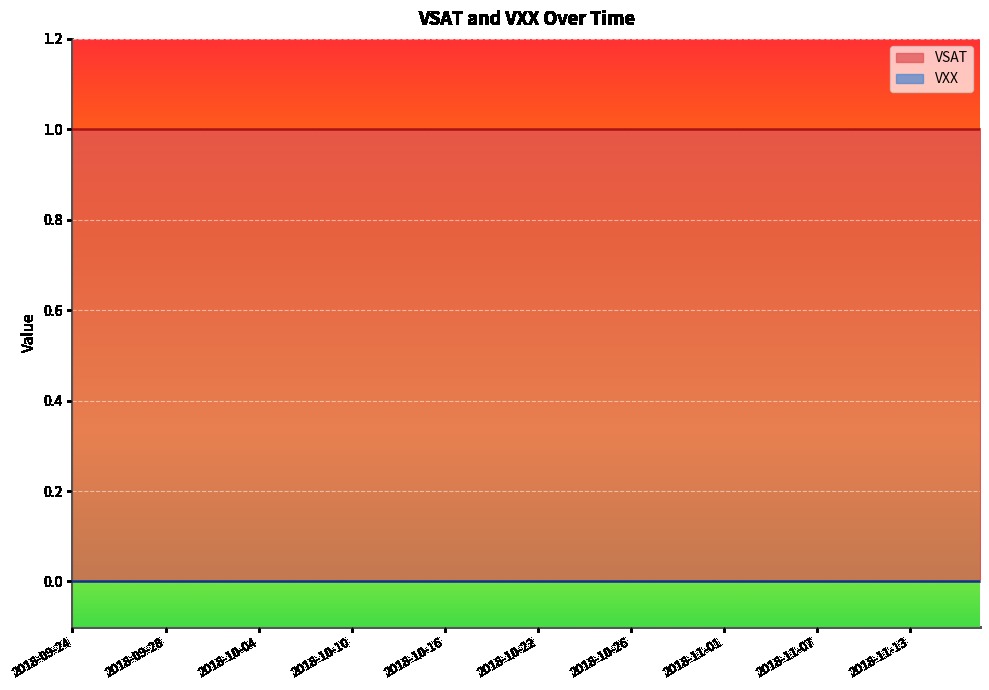

Is it true that VXX equals 0 at 2018-09-25?

True